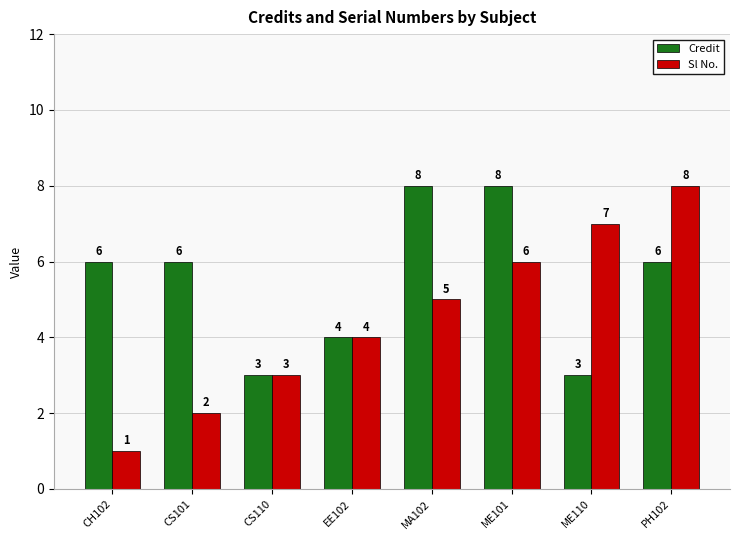

What value does the Sl No. series have at ME101?

6